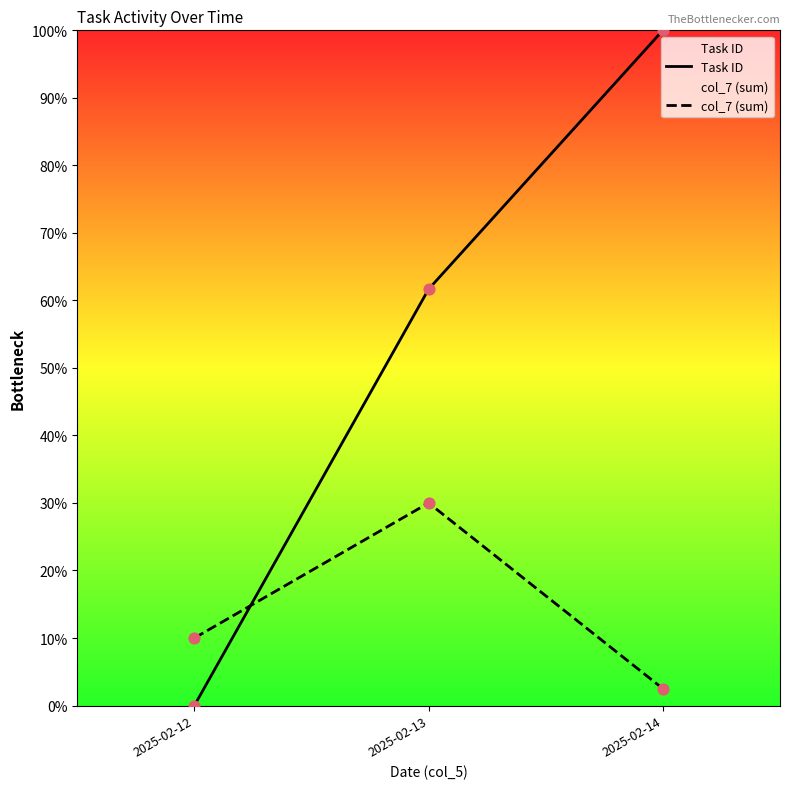

Which series reaches the minimum Y coordinate?

Task ID